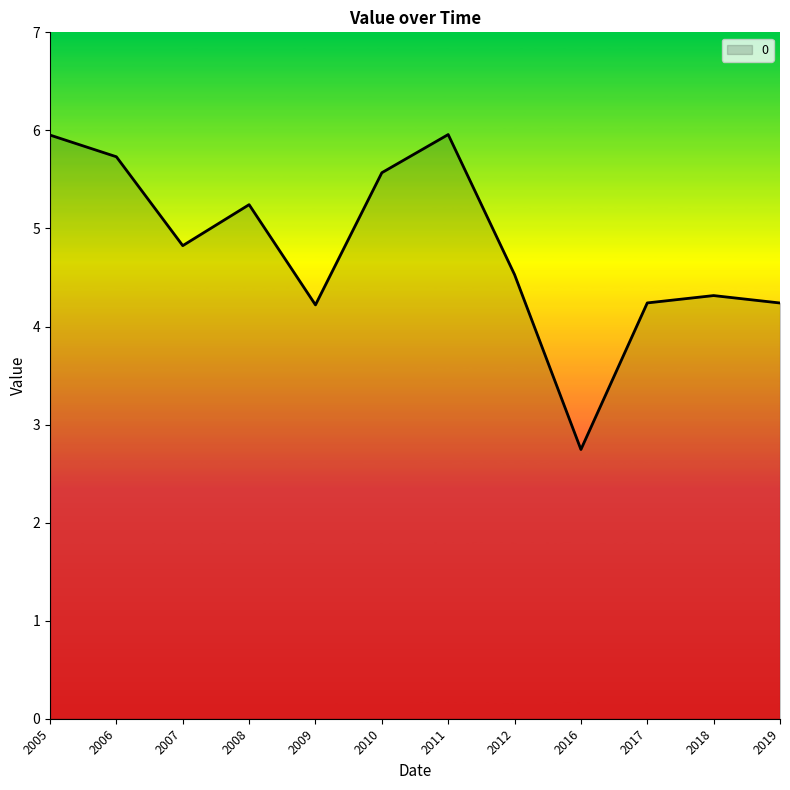

What is the change in value from 2011 to 2012?

-1.4